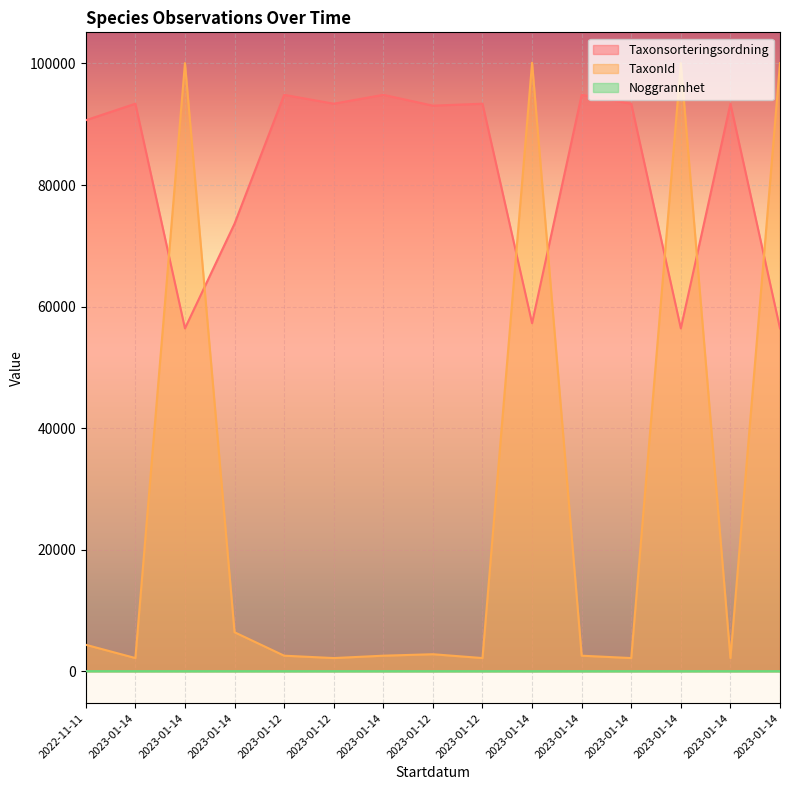

How many lines are shown in the chart?

3